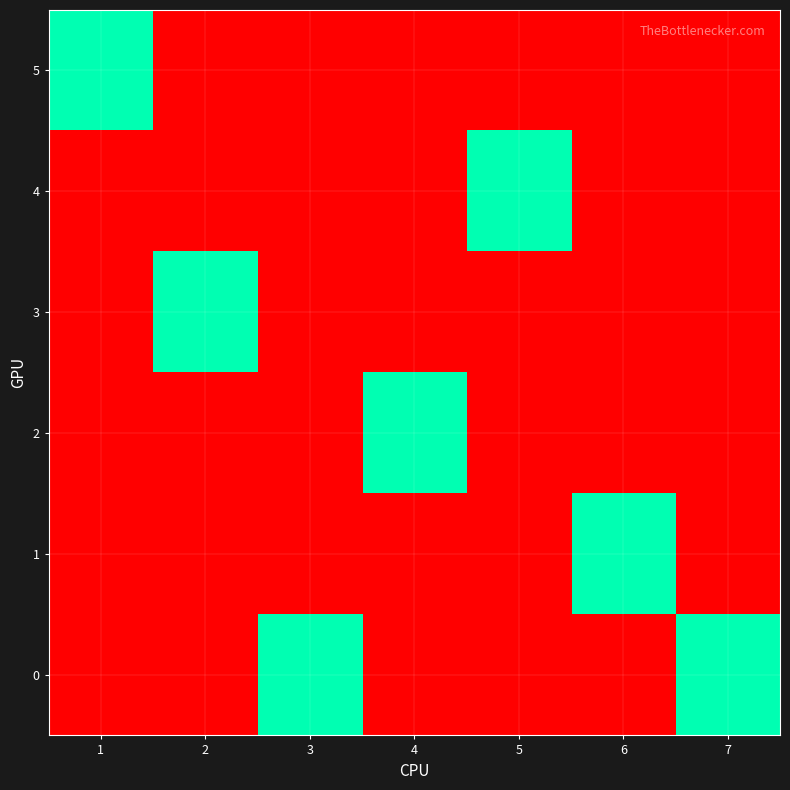

Rank the series at 6 from highest to lowest value.

1, 0, 2, 3, 4, 5